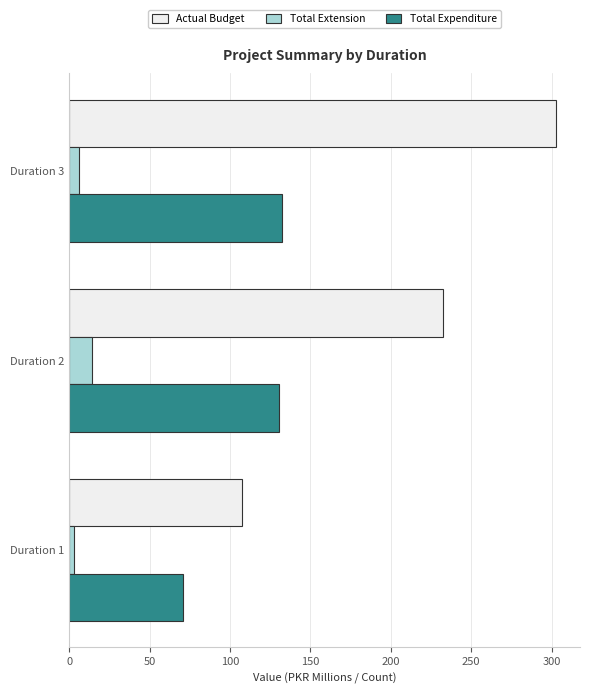

What is the sum of all Total Expenditure values?

333.3